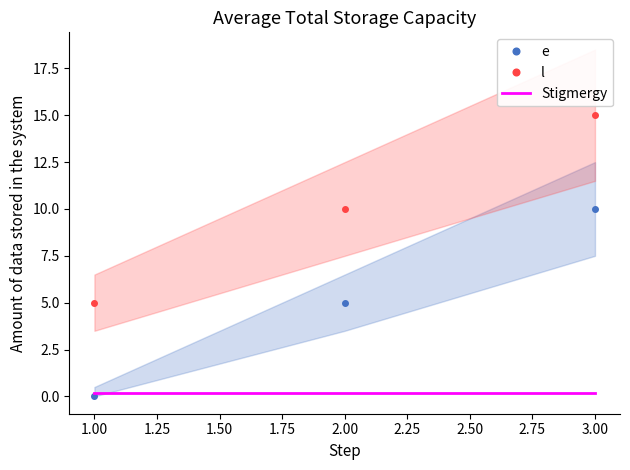

Is the value of e at 3.00 greater than the value of Stigmergy at 2.00?

Yes